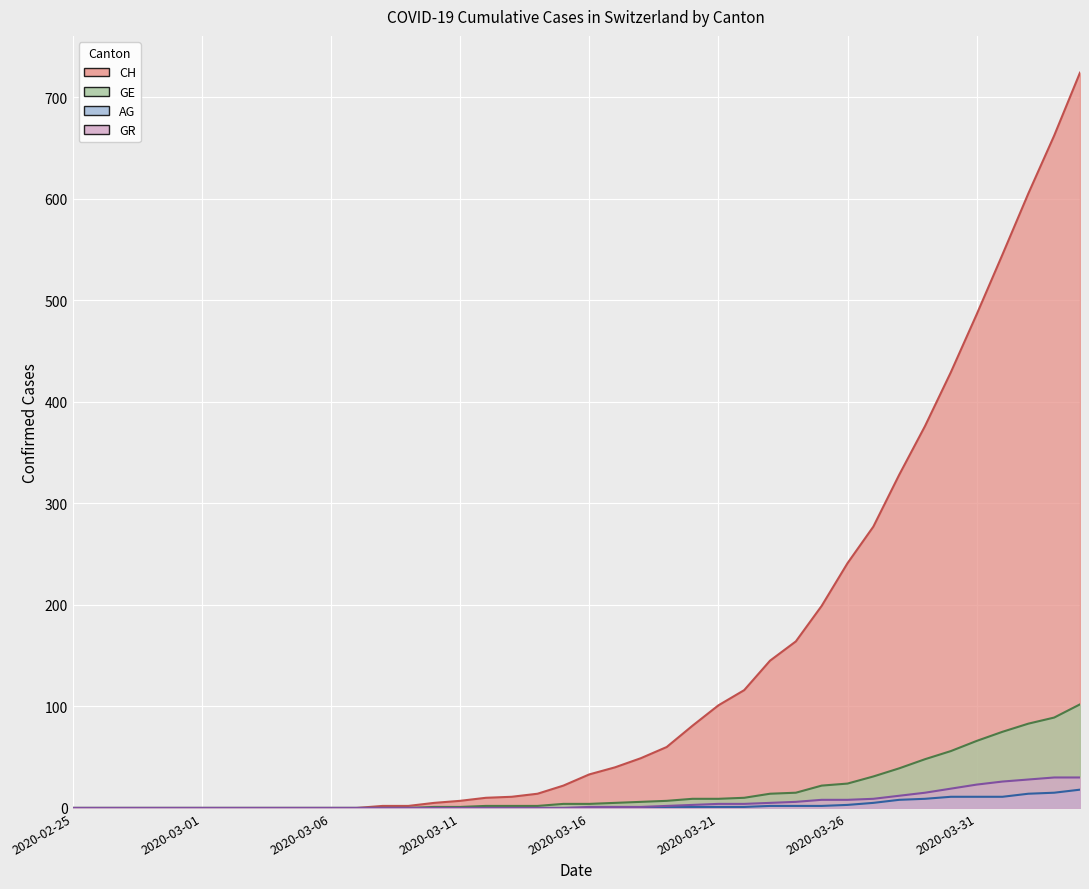

The AG series shows 0 at 2020-03-01. True or false?

True